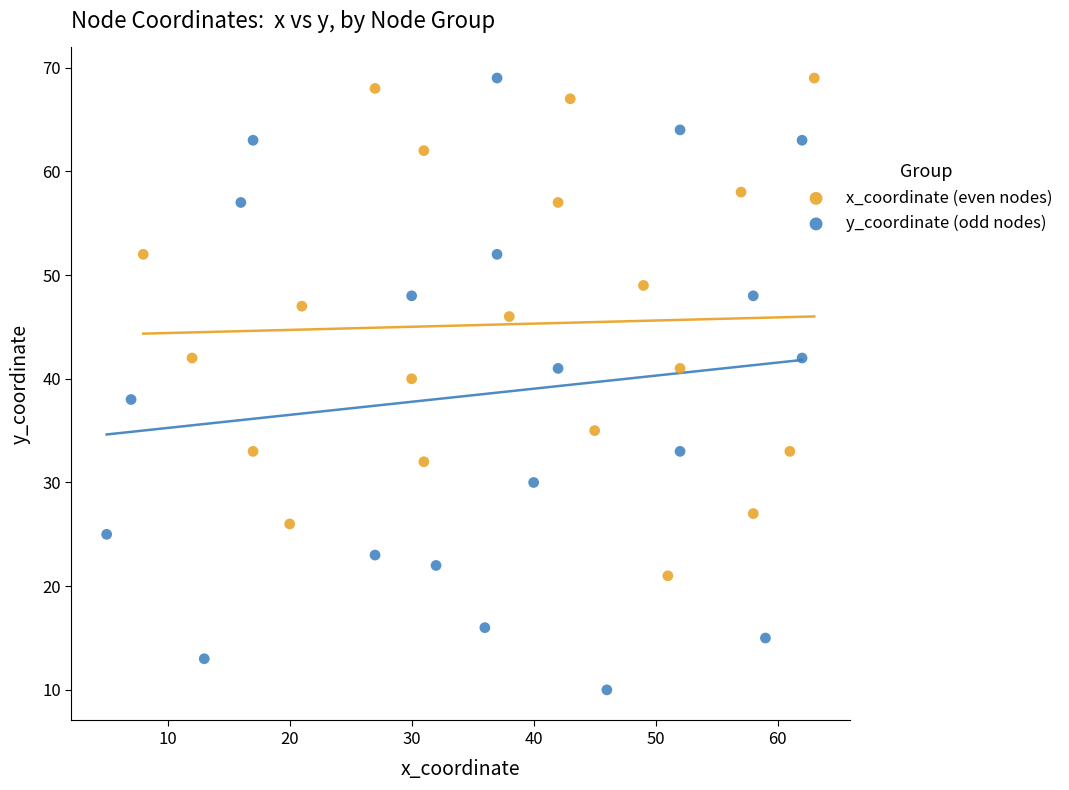

Which series has the widest spread of Y values?

y_coordinate (odd nodes)